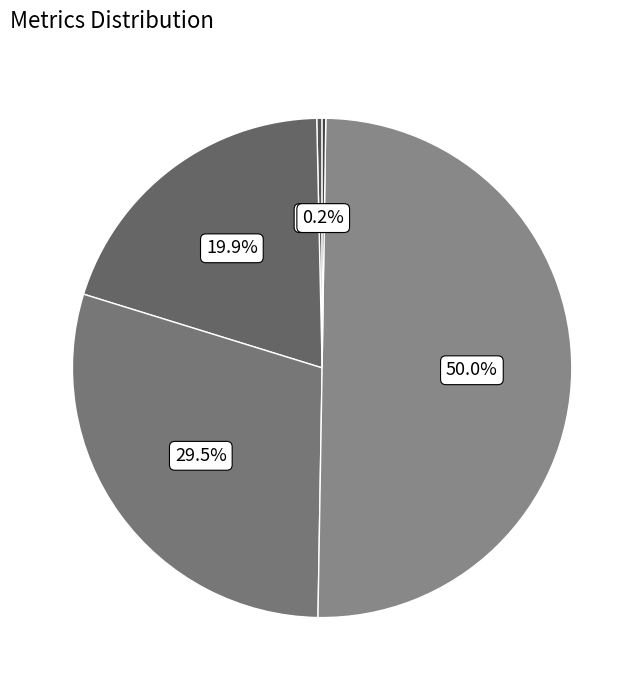

Is there a majority slice in this chart?

Yes